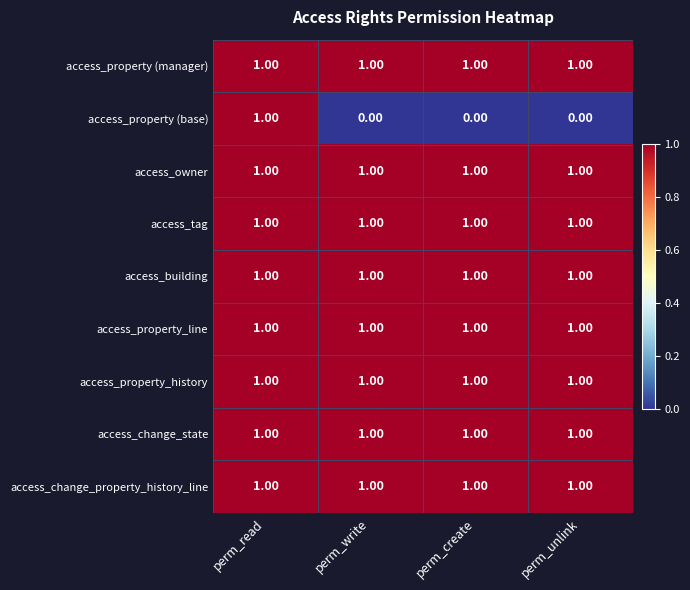

At which category is the sum across all series the highest?

perm_read